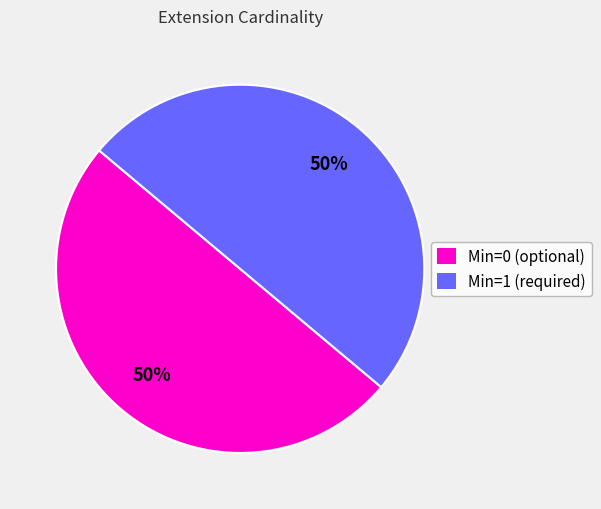

How many segments does this pie chart have?

2